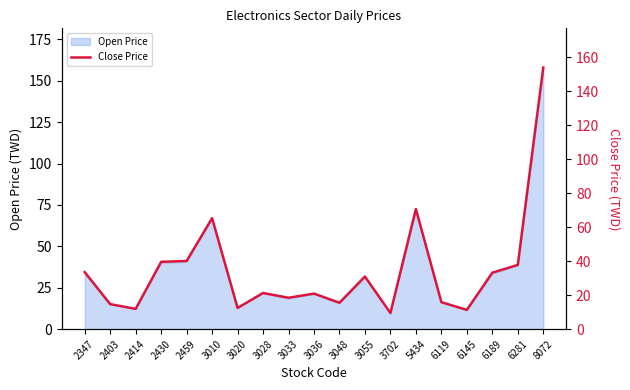

True or false: the data shows 30.9 at 3055.

True